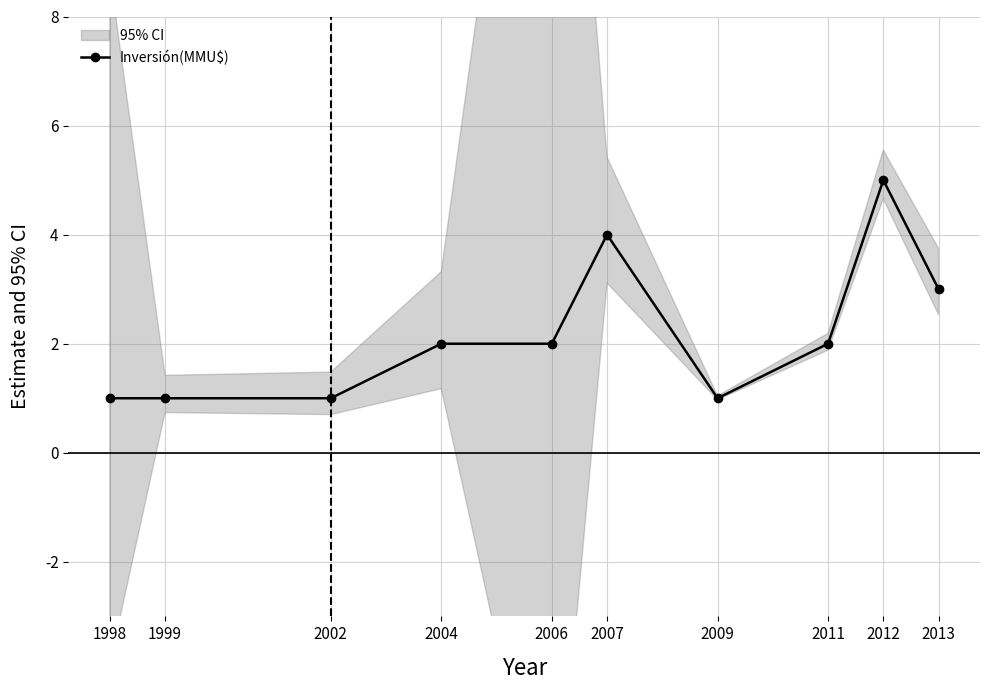

What is the value of the 2nd point from the left?

1